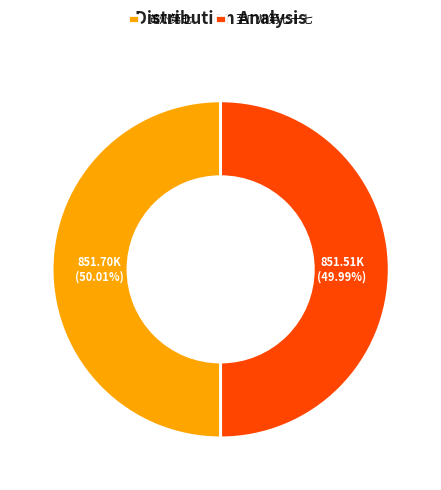

Is there any slice that represents more than half of the pie?

Yes